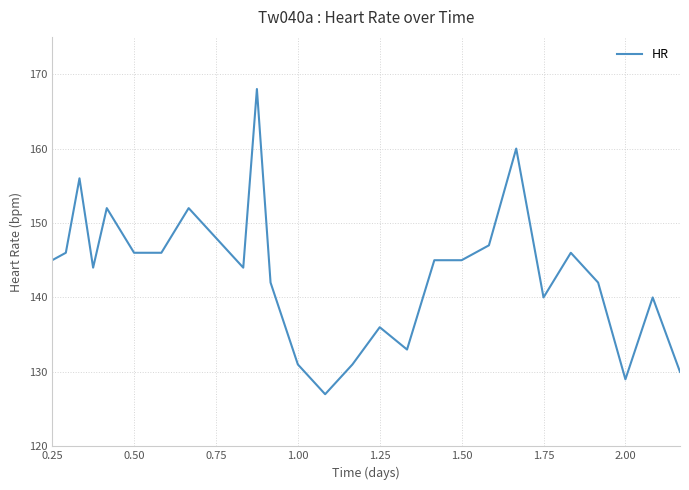

What is the minimum value shown in the chart?

127